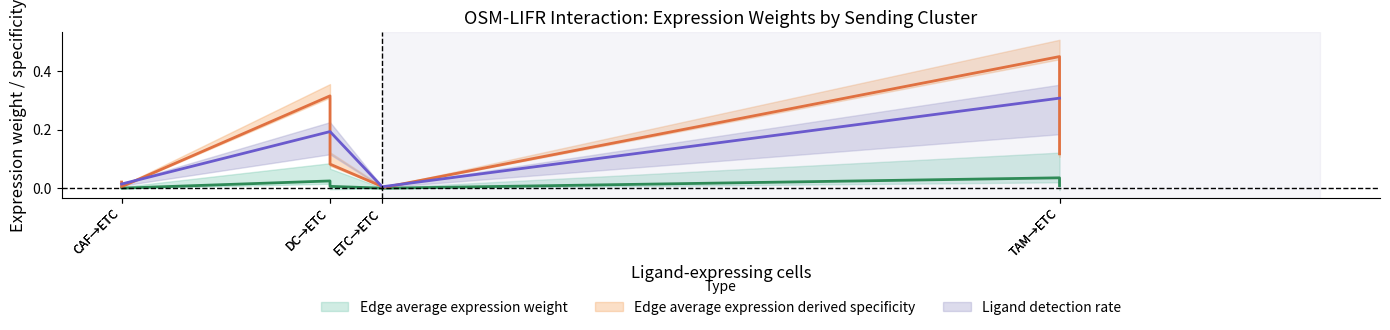

How many data points does each series have?

8